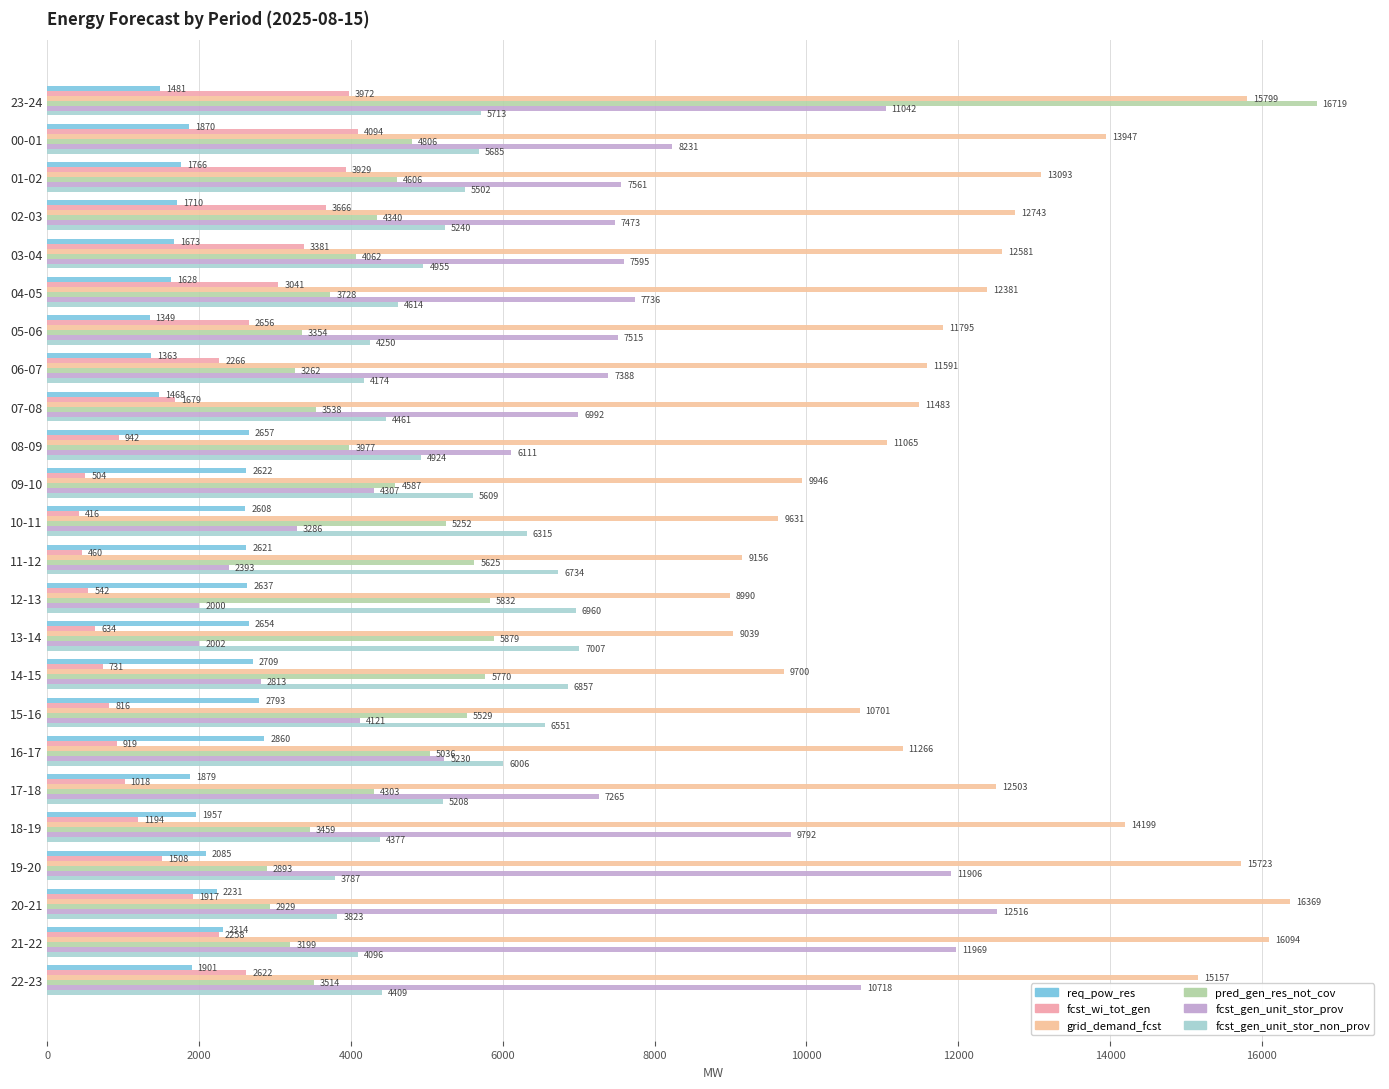

What is the value of the fcst_wi_tot_gen bar at the 21st from the left?

1508